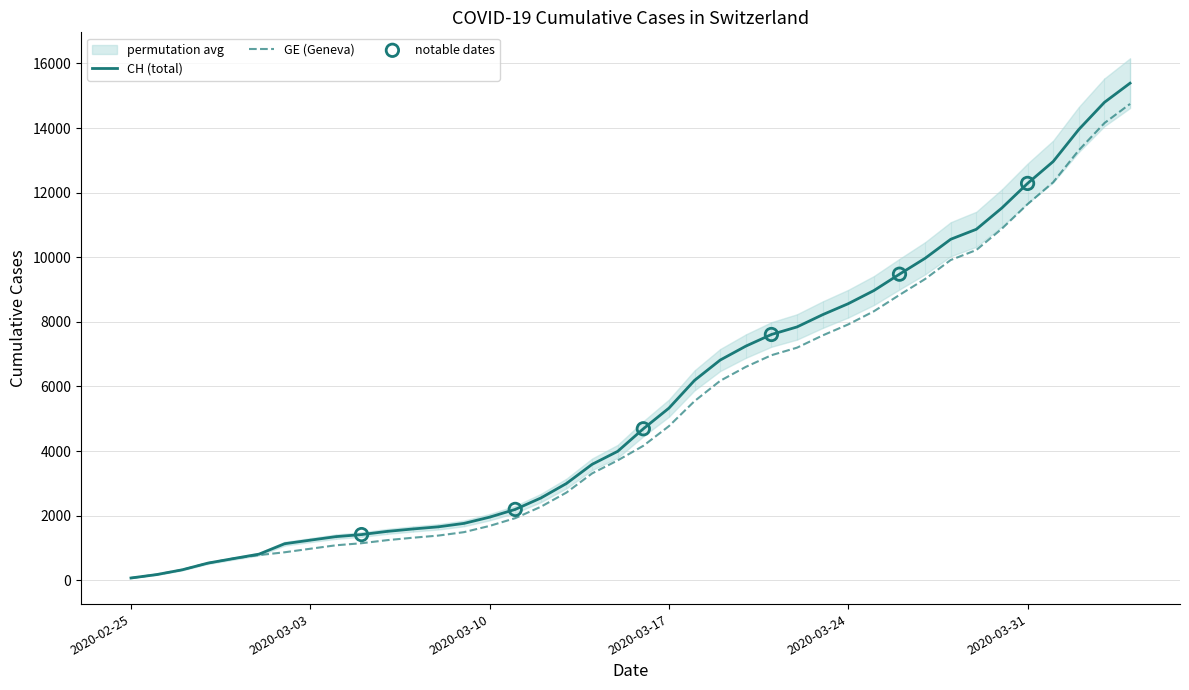

At how many categories does at least one series exceed 15324?

1